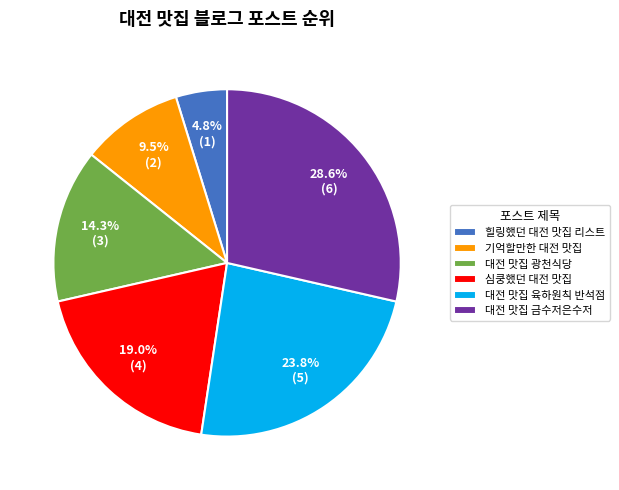

Is there a majority slice in this chart?

No